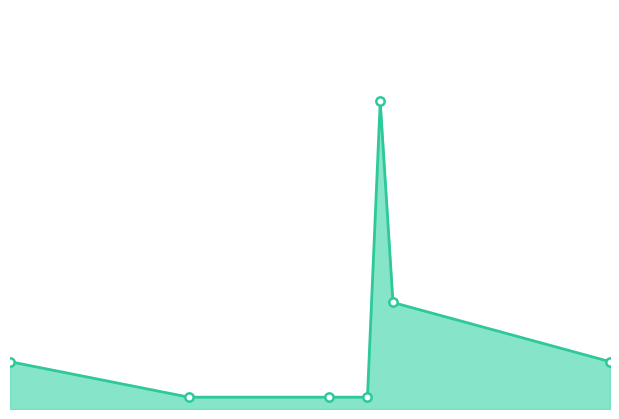

Which category has the lowest value across all series?

2024-03-28